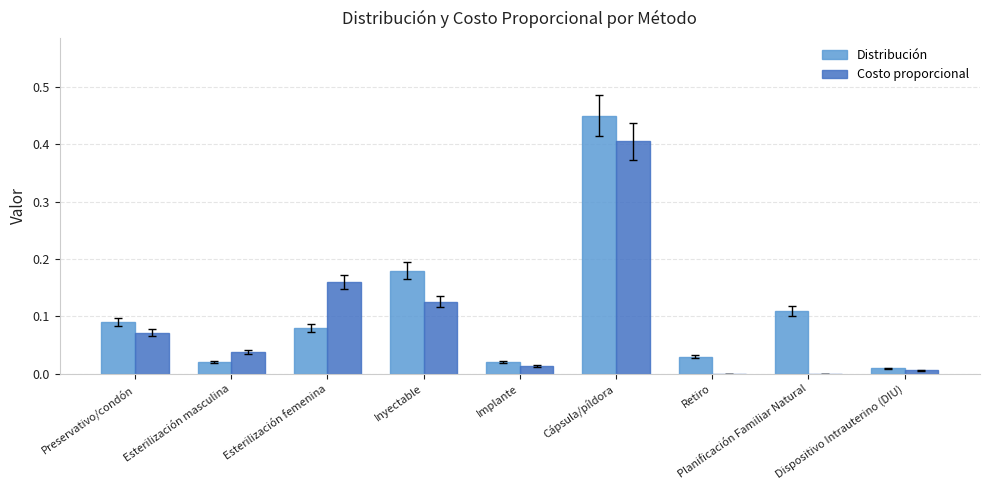

Are the bars horizontal?

No